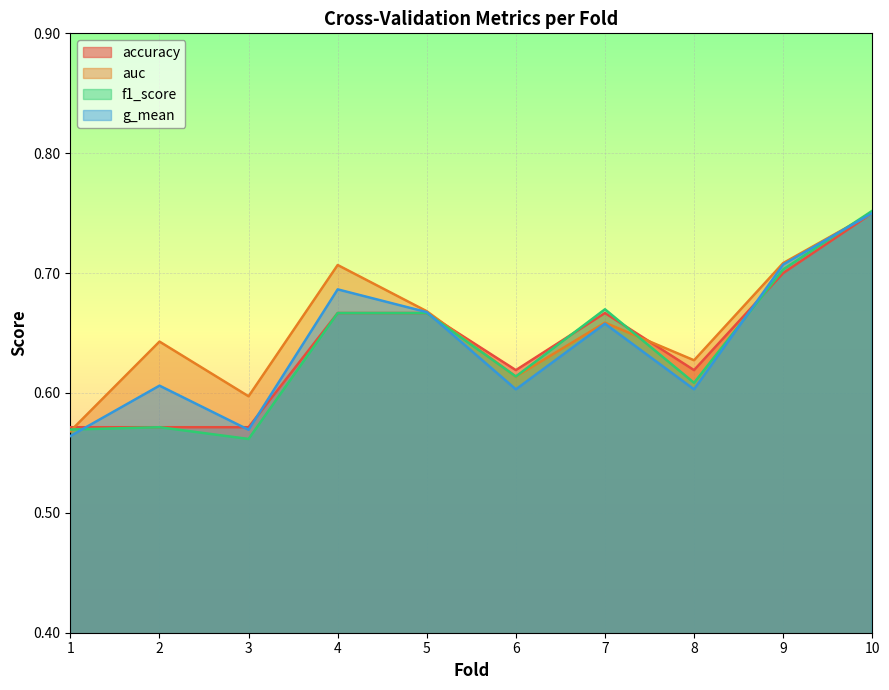

Rank the series at 6 from lowest to highest value.

g_mean, auc, f1_score, accuracy